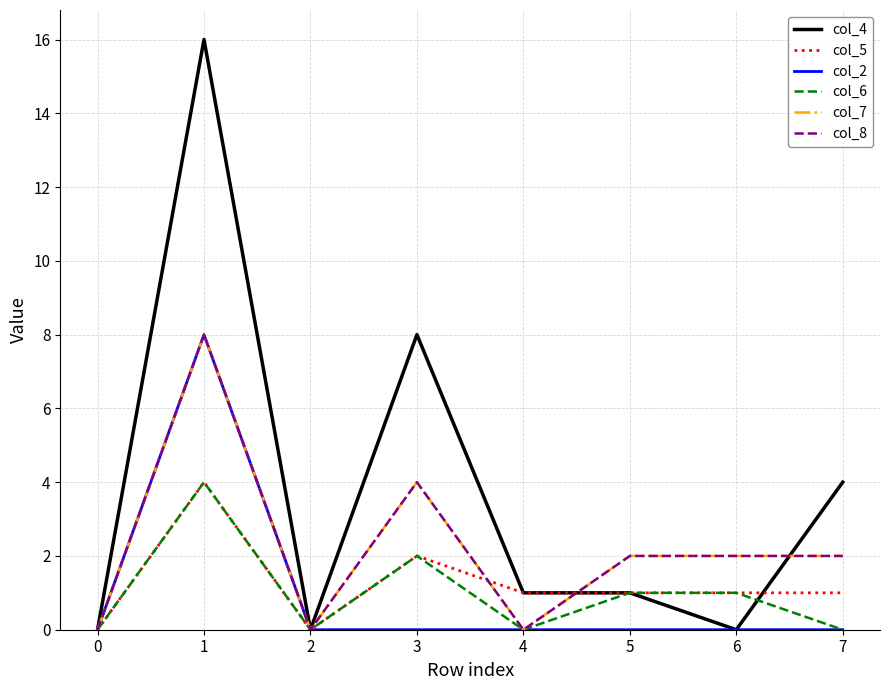

Does the chart have visible grid lines?

Yes